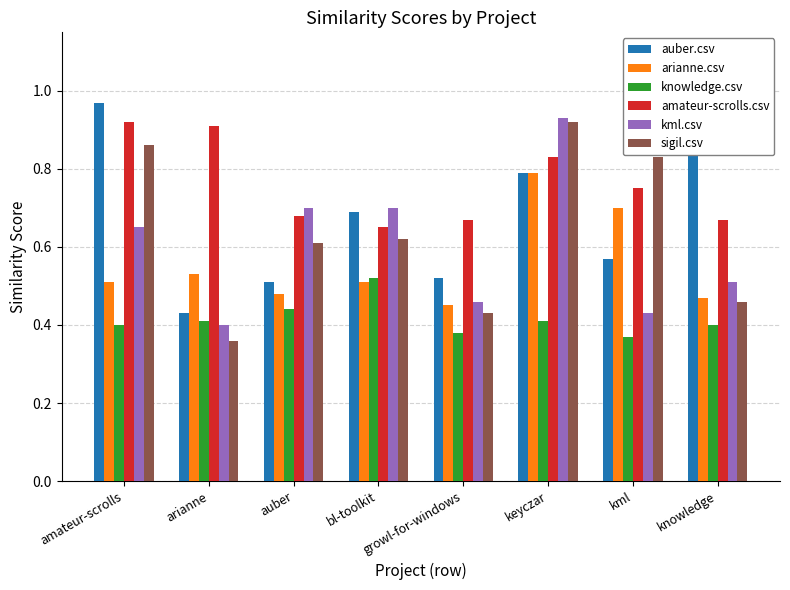

True or false: arianne.csv has a value of 0.7 at kml.

True